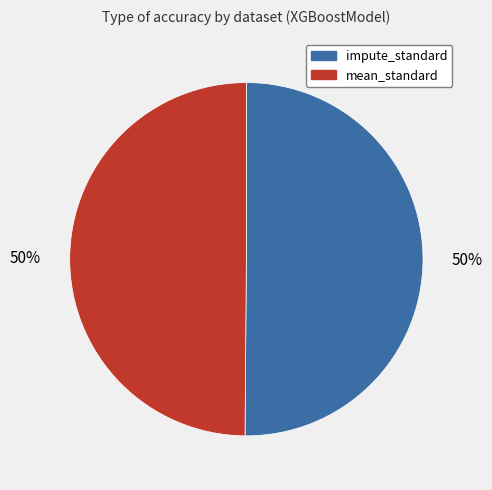

Is the sum of mean_standard and impute_standard greater than half?

Yes